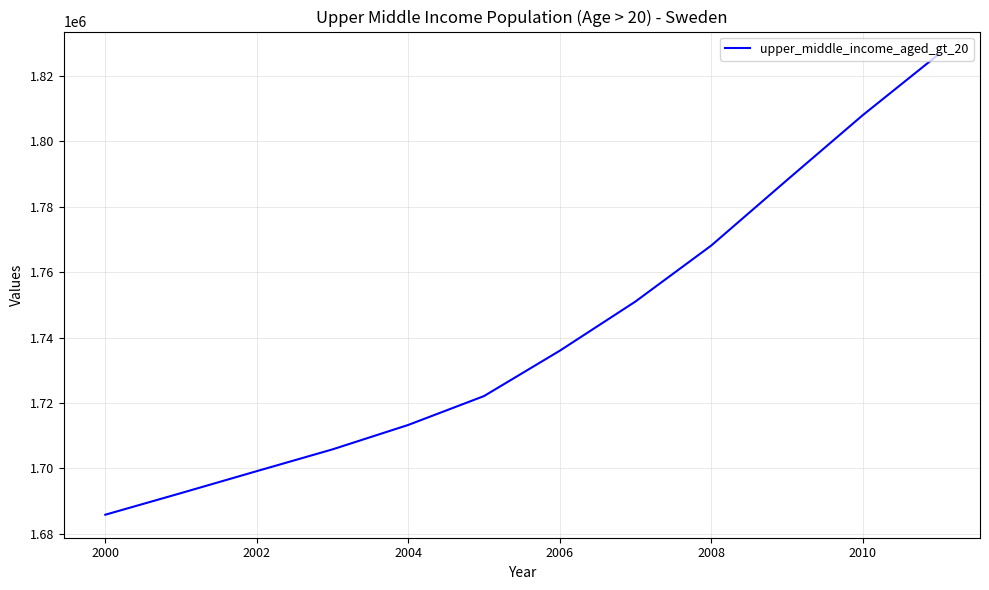

What is the smallest value displayed?

1685837